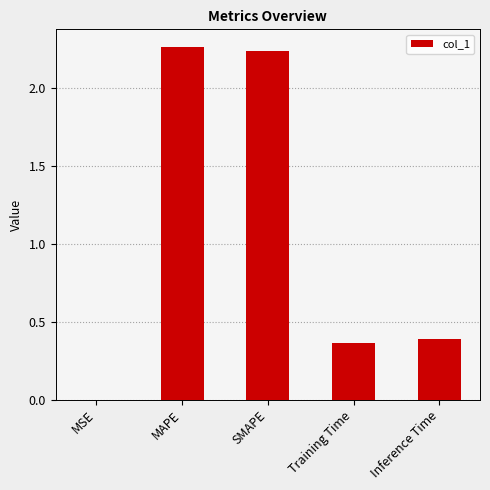

What is the sum of all values?

5.3